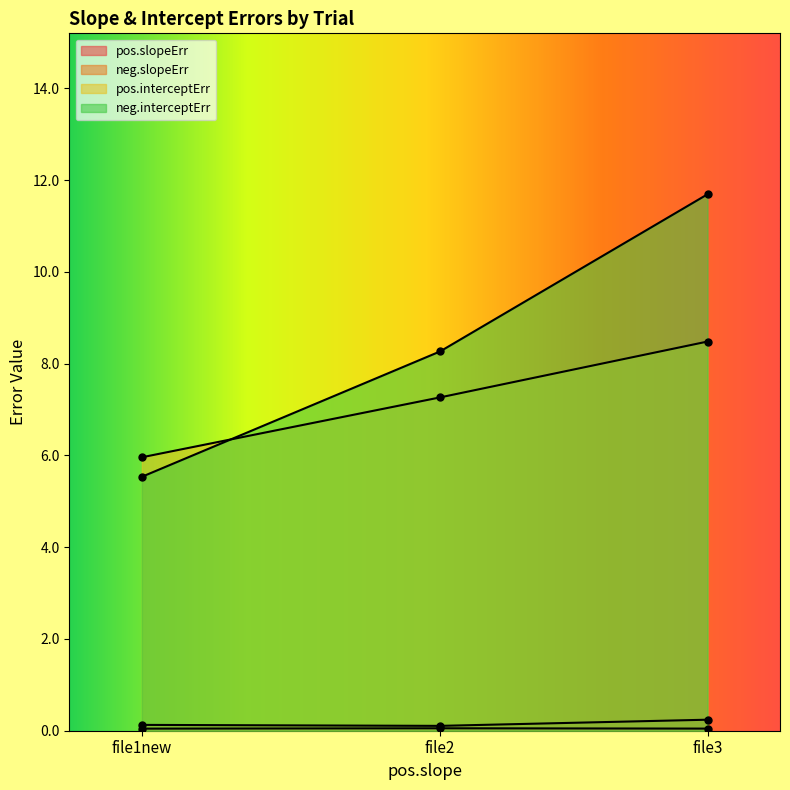

Reading left to right, extract all data points from this chart.

pos.slopeErr: 0.0	0.1	0.0
neg.slopeErr: 0.1	0.1	0.2
pos.interceptErr: 6.0	7.3	8.5
neg.interceptErr: 5.5	8.3	11.7